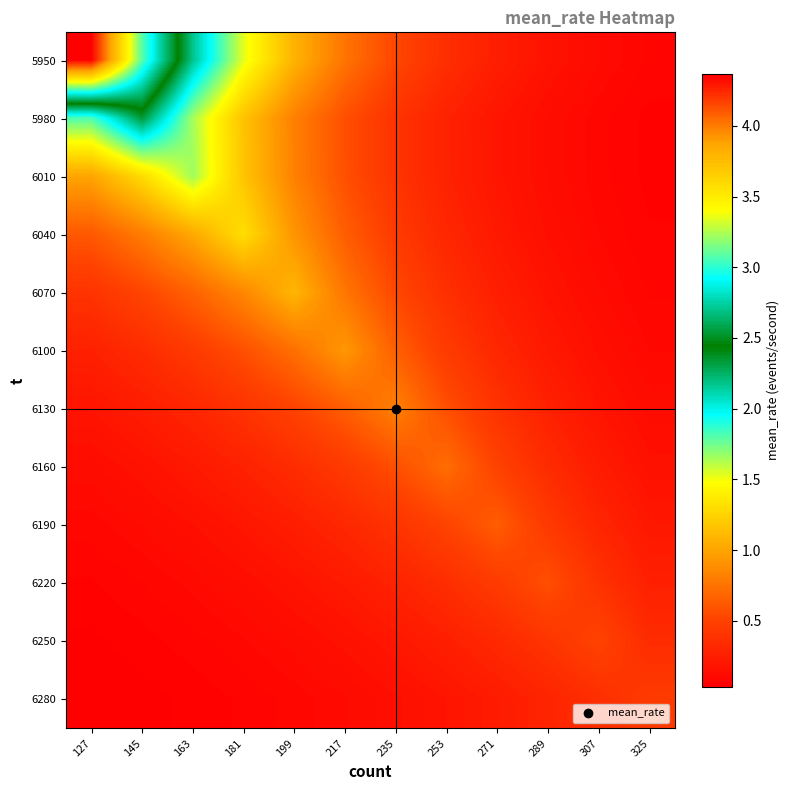

Reading right to left, list all the values displayed in this chart.

5950: 325=0.1	307=0.1	289=0.2	271=0.3	253=0.4	235=0.5	217=0.8	199=1.1	181=1.5	163=2.2	145=3.1	127=4.4
5980: 325=0.1	307=0.1	289=0.1	271=0.2	253=0.3	235=0.4	217=0.6	199=0.8	181=1.2	163=1.7	145=2.3	127=1.8
6010: 325=0.1	307=0.1	289=0.1	271=0.2	253=0.3	235=0.4	217=0.6	199=0.8	181=1.2	163=1.7	145=1.3	127=1.0
6040: 325=0.1	307=0.1	289=0.1	271=0.2	253=0.3	235=0.4	217=0.6	199=0.9	181=1.3	163=1.0	145=0.8	127=0.6
6070: 325=0.1	307=0.1	289=0.2	271=0.3	253=0.4	235=0.5	217=0.8	199=1.1	181=0.9	163=0.7	145=0.5	127=0.4
6100: 325=0.1	307=0.1	289=0.2	271=0.3	253=0.5	235=0.7	217=0.9	199=0.7	181=0.6	163=0.4	145=0.3	127=0.3
6130: 325=0.1	307=0.2	289=0.3	271=0.4	253=0.6	235=0.8	217=0.6	199=0.5	181=0.4	163=0.3	145=0.2	127=0.2
6160: 325=0.2	307=0.2	289=0.3	271=0.5	253=0.7	235=0.6	217=0.4	199=0.4	181=0.3	163=0.2	145=0.2	127=0.1
6190: 325=0.2	307=0.3	289=0.4	271=0.6	253=0.5	235=0.4	217=0.3	199=0.2	181=0.2	163=0.2	145=0.1	127=0.1
6220: 325=0.3	307=0.4	289=0.6	271=0.5	253=0.4	235=0.3	217=0.2	199=0.2	181=0.1	163=0.1	145=0.1	127=0.1
6250: 325=0.3	307=0.5	289=0.4	271=0.3	253=0.3	235=0.2	217=0.2	199=0.1	181=0.1	163=0.1	145=0.1	127=0.0
6280: 325=0.5	307=0.4	289=0.3	271=0.2	253=0.2	235=0.1	217=0.1	199=0.1	181=0.1	163=0.1	145=0.0	127=0.0